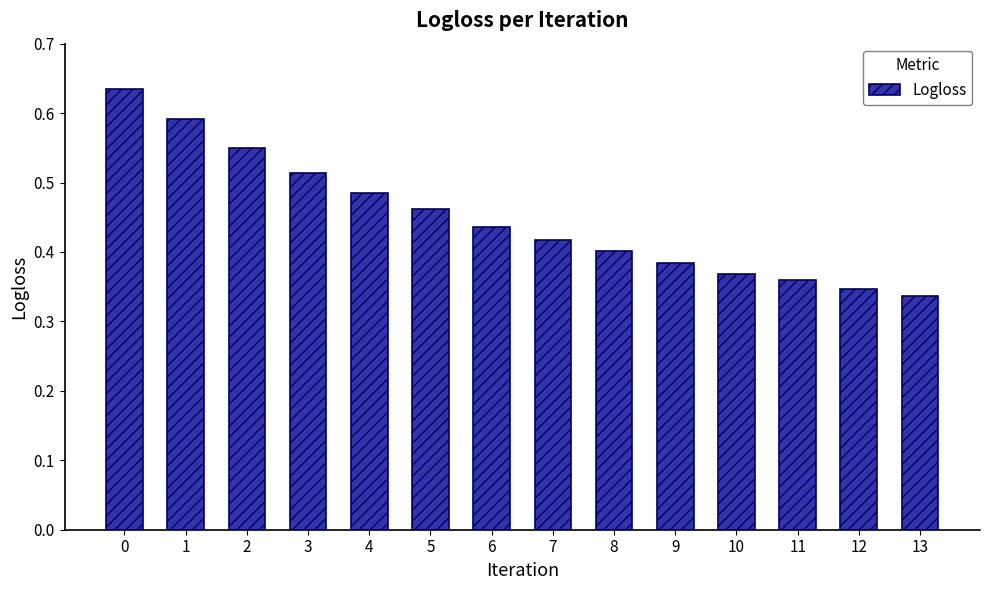

How many data points does each series have?

14